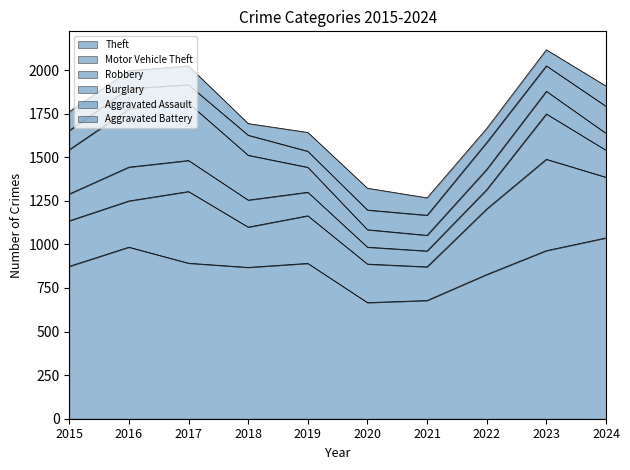

Reading right to left, list all the values displayed in this chart.

Theft: 1037	964	827	678	666	891	868	892	984	874
Motor Vehicle Theft: 348	524	376	193	221	273	231	411	265	261
Robbery: 155	260	111	91	97	135	155	178	194	154
Burglary: 97	130	116	90	100	143	257	329	333	254
Aggravated Assault: 155	146	154	115	113	92	115	105	118	110
Aggravated Battery: 116	92	81	100	125	108	67	108	102	108